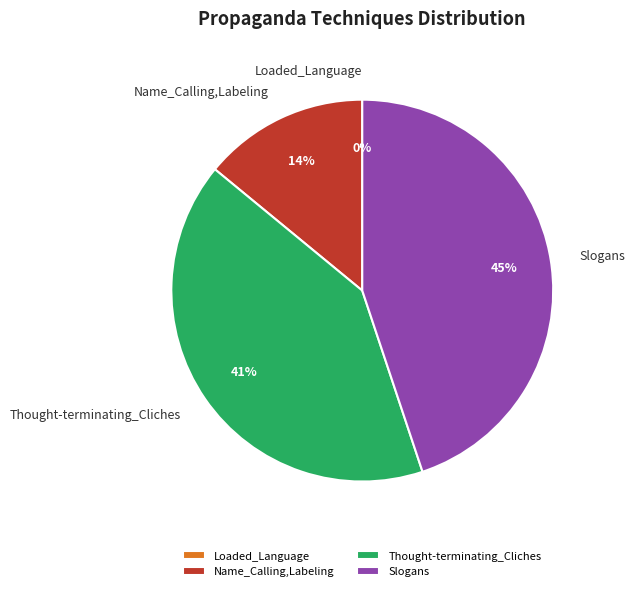

True or false: Slogans accounts for 54% of the total.

False